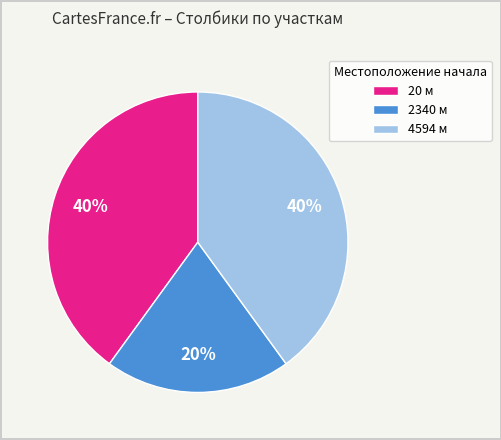

Combined, do 2340 м and 20 м account for over 50%?

Yes